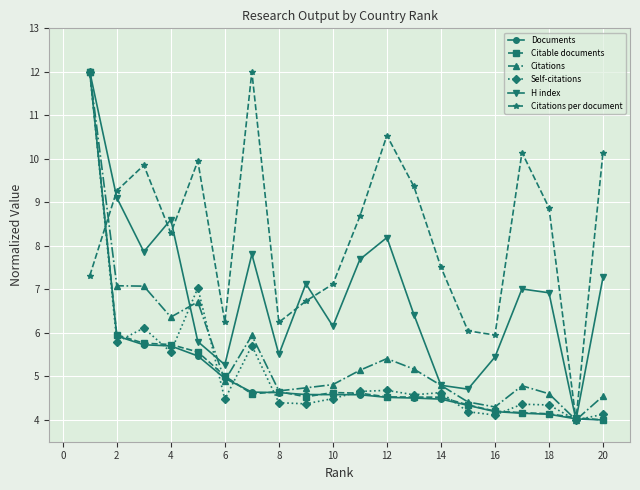

What is the value of the Citations per document point at the 13th from the left?

9.4